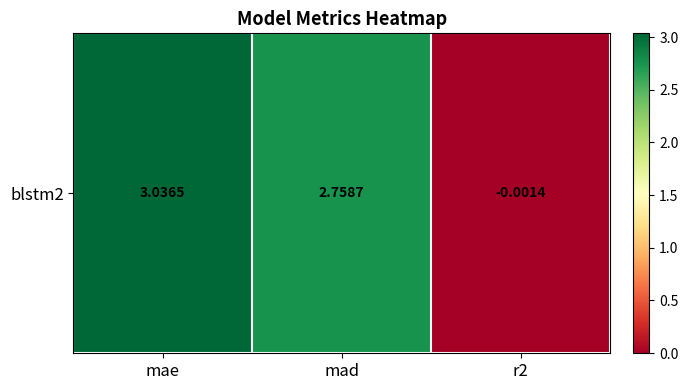

Rank the categories by value from lowest to highest.

r2, mad, mae